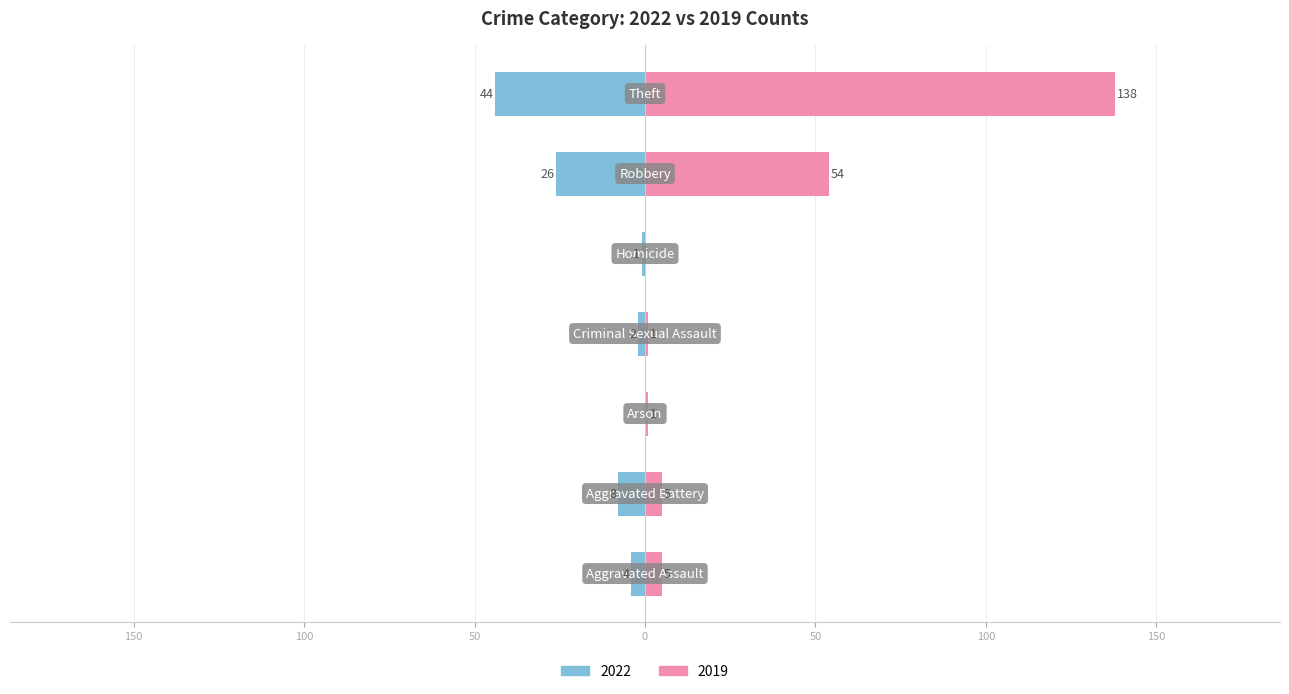

True or false: 2022 has a value of 0 at Homicide.

False